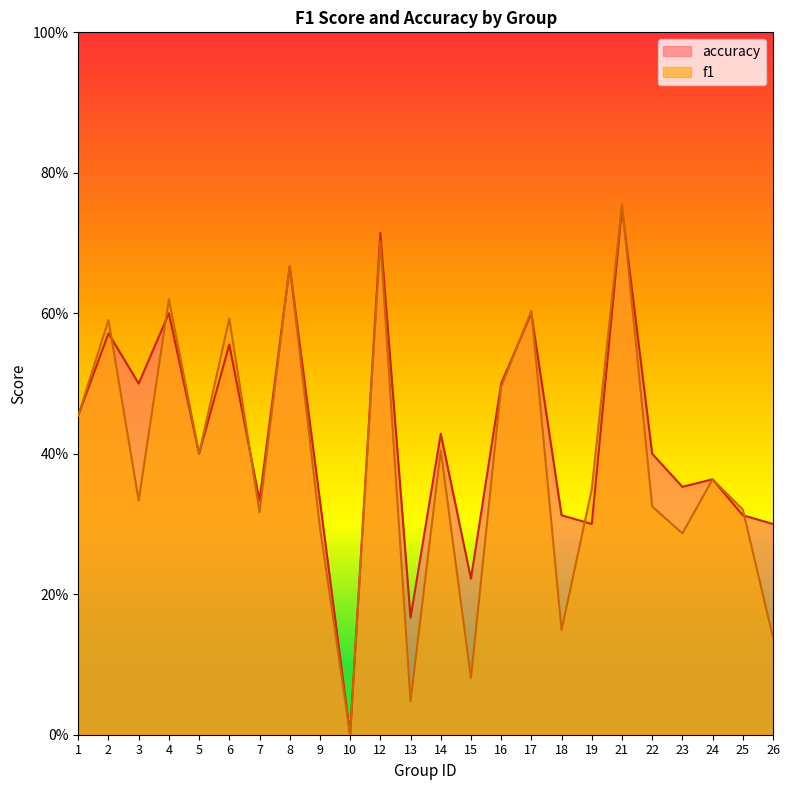

Reading left to right, what are all the values shown in this chart?

f1: 1=0.5	2=0.6	3=0.3	4=0.6	5=0.4	6=0.6	7=0.3	8=0.7	9=0.3	10=0.0	12=0.7	13=0.0	14=0.4	15=0.1	16=0.5	17=0.6	18=0.1	19=0.3	21=0.8	22=0.3	23=0.3	24=0.4	25=0.3	26=0.1
accuracy: 1=0.5	2=0.6	3=0.5	4=0.6	5=0.4	6=0.6	7=0.3	8=0.7	9=0.3	10=0.0	12=0.7	13=0.2	14=0.4	15=0.2	16=0.5	17=0.6	18=0.3	19=0.3	21=0.8	22=0.4	23=0.4	24=0.4	25=0.3	26=0.3